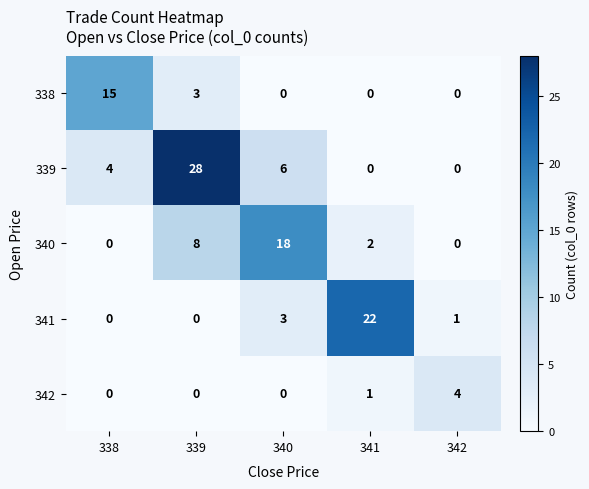

Reading right to left, list all the values displayed in this chart.

338: 342=0	341=0	340=0	339=3	338=15
339: 342=0	341=0	340=6	339=28	338=4
340: 342=0	341=2	340=18	339=8	338=0
341: 342=1	341=22	340=3	339=0	338=0
342: 342=4	341=1	340=0	339=0	338=0